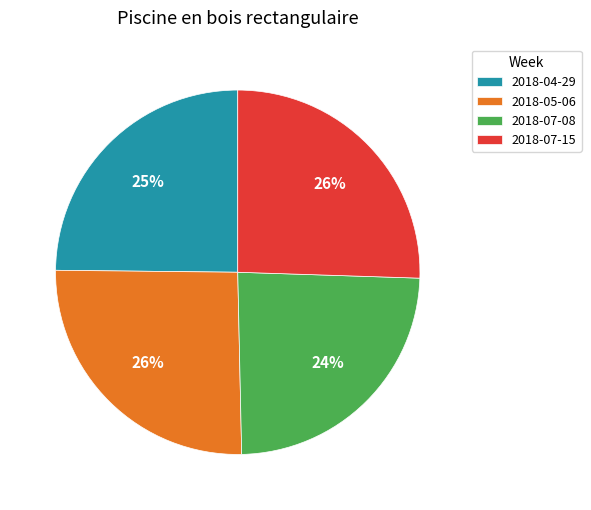

What is the smallest slice in the pie chart?

2018-07-08